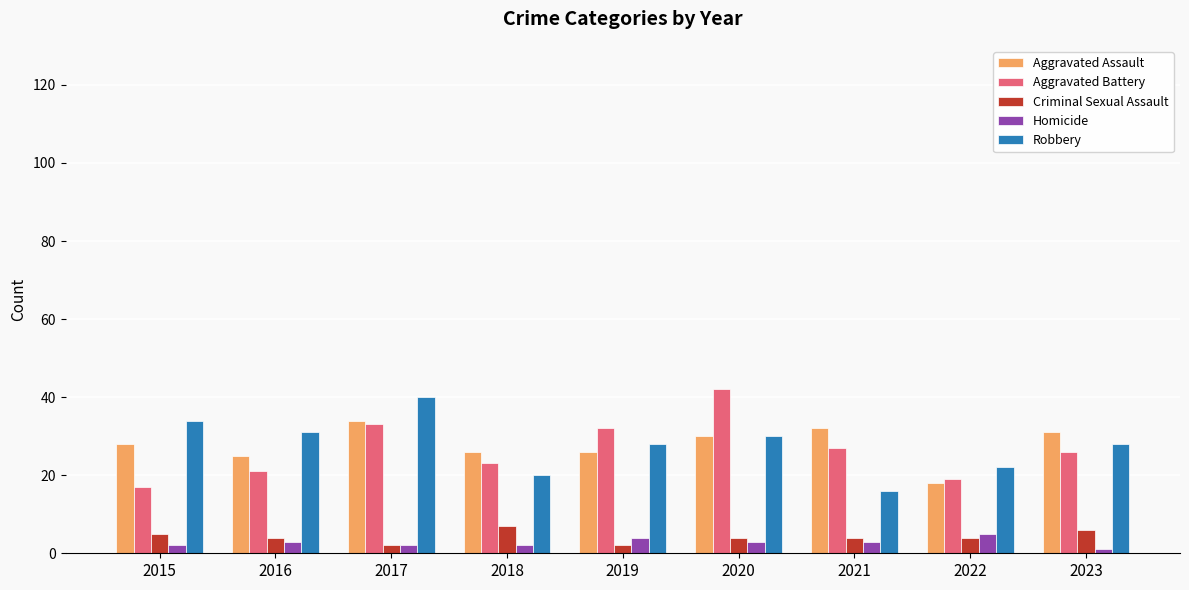

What is the total value across all series at 2022?

68